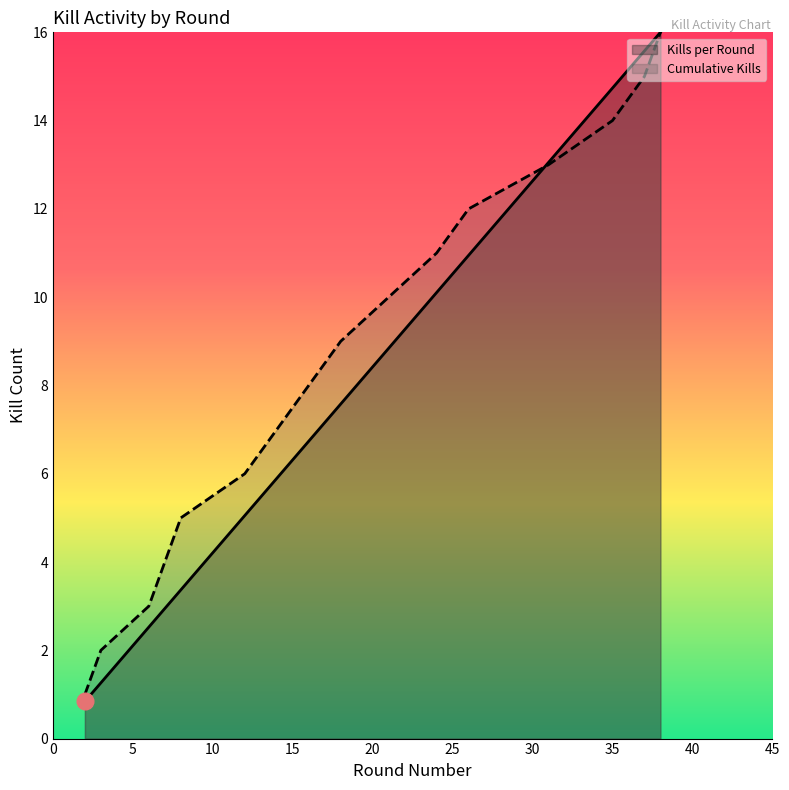

What are all the series names shown in the legend?

Kills per Round, Cumulative Kills